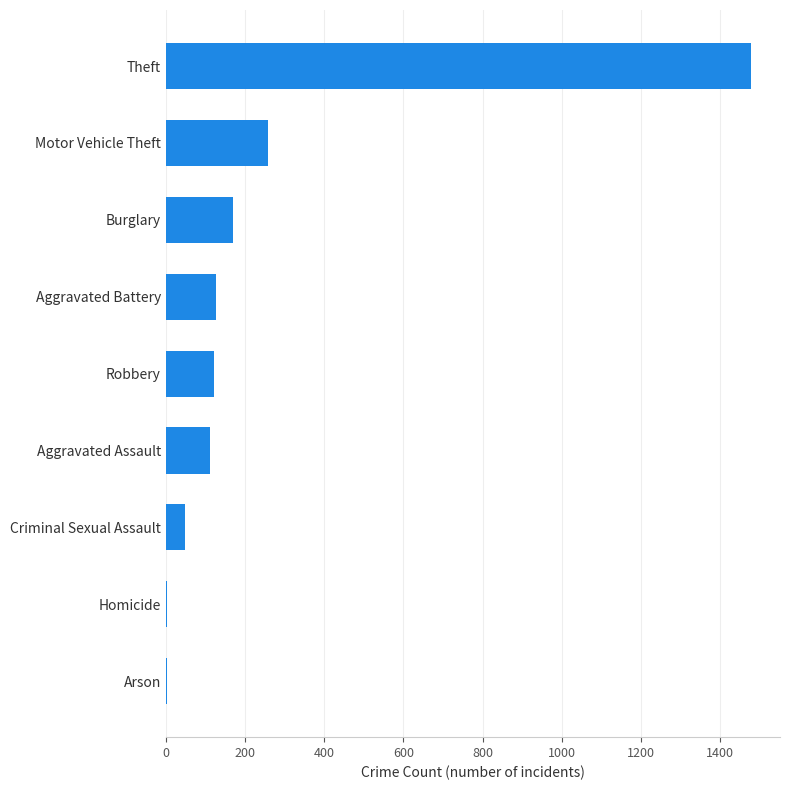

At which label is the value closest to 739?

Motor Vehicle Theft